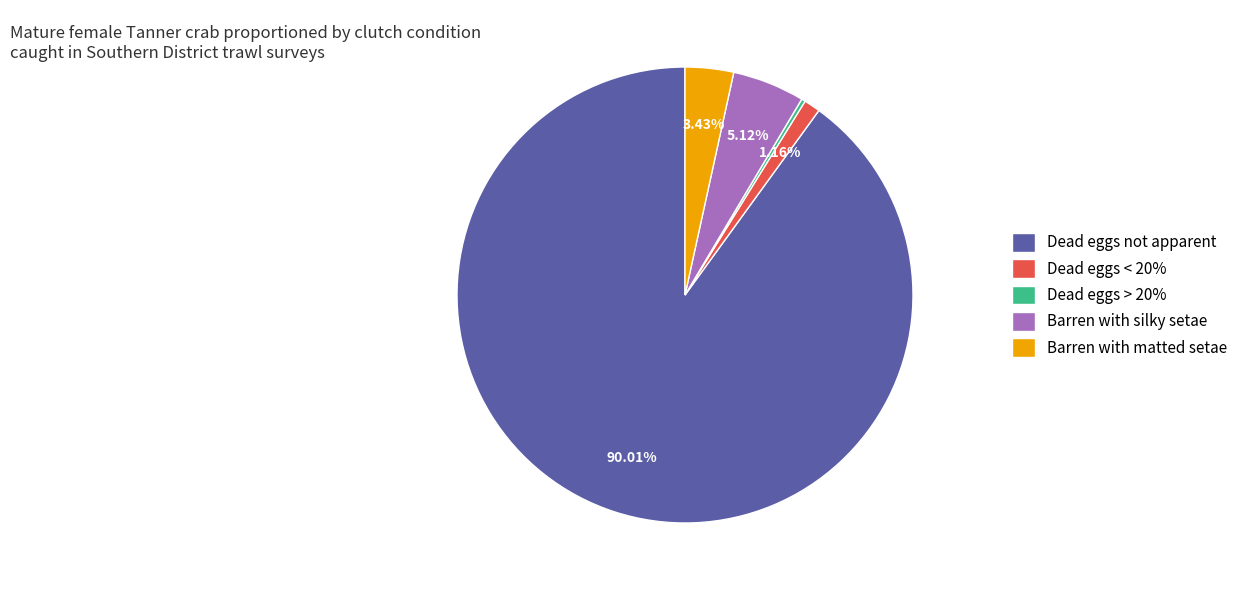

Is there any slice that represents more than half of the pie?

Yes